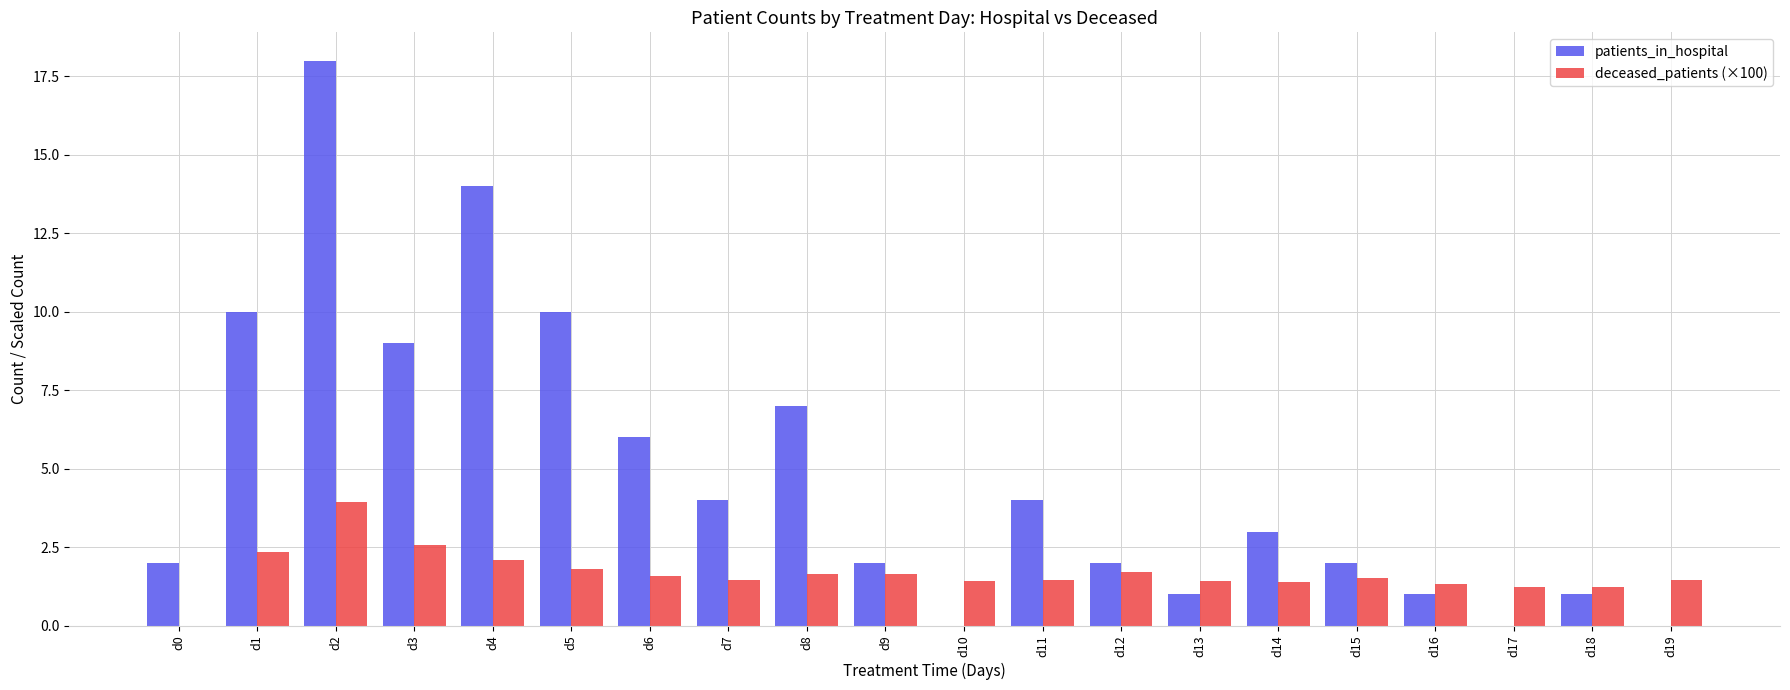

Which series changed the most between d11 and d13?

patients_in_hospital